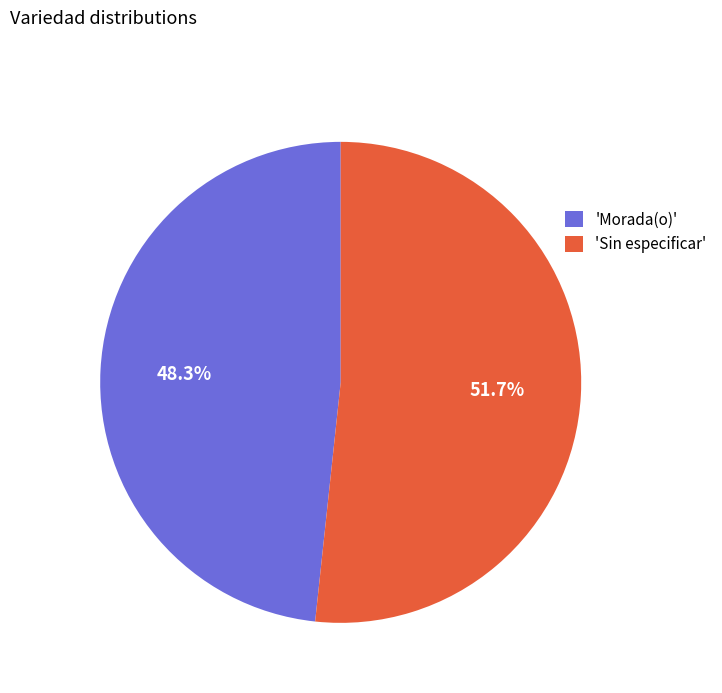

How many segments does this pie chart have?

2